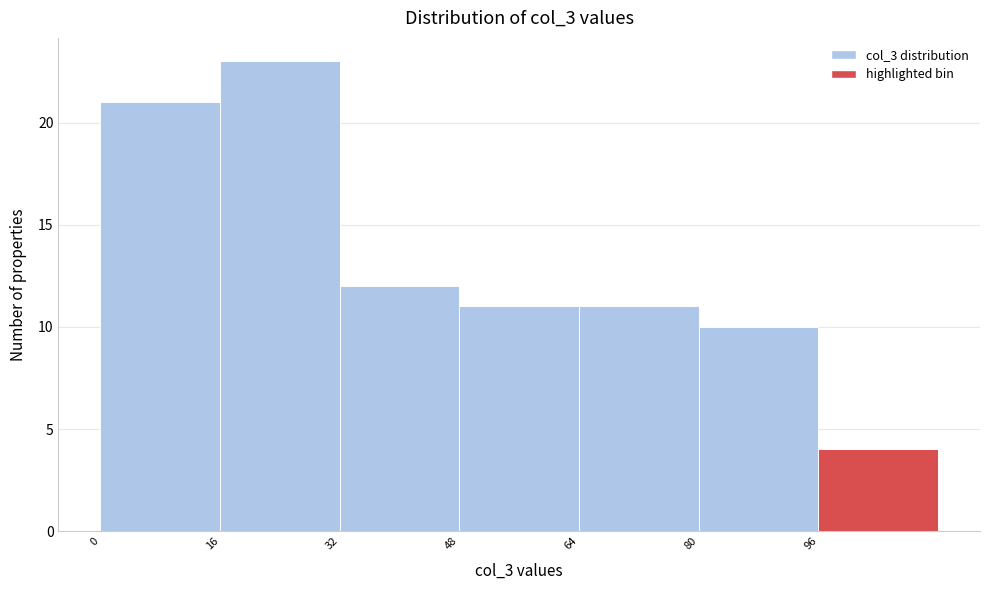

What is the height of the bar covering 32 to 48 on the x-axis? The values are not printed on the chart, so give them approximately, as read against the axis.

12